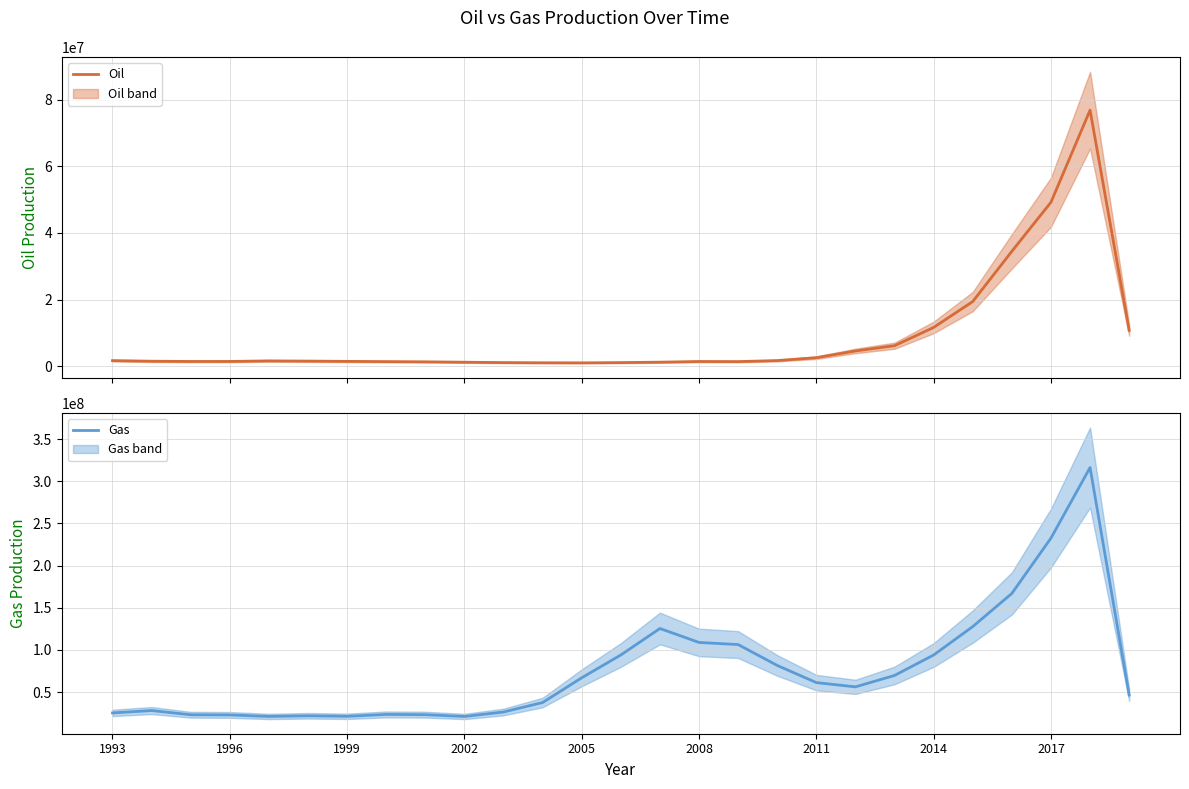

What is the highest value of the Oil series?

76870328